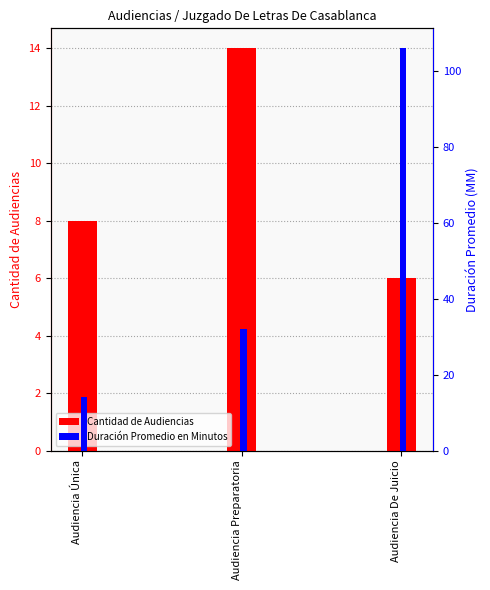

Which has a higher value, Audiencia Preparatoria or Audiencia De Juicio?

Audiencia Preparatoria